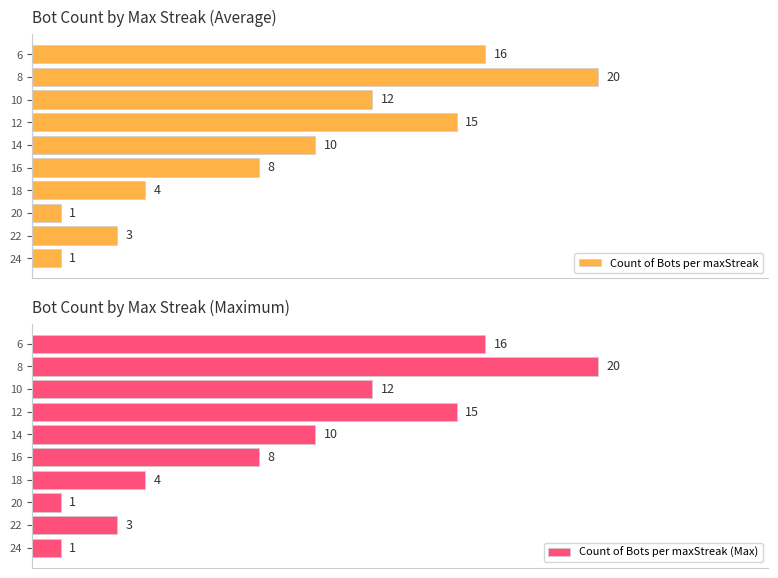

Which series has the largest total across all categories?

Count of Bots per maxStreak